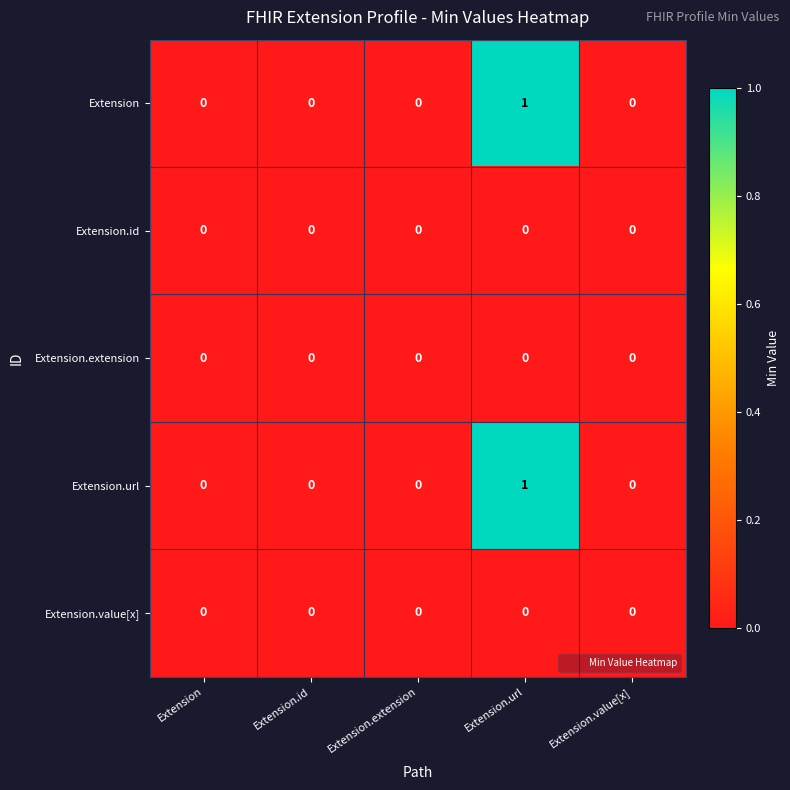

The value of Extension.extension at Extension.url is 0. True or false?

True